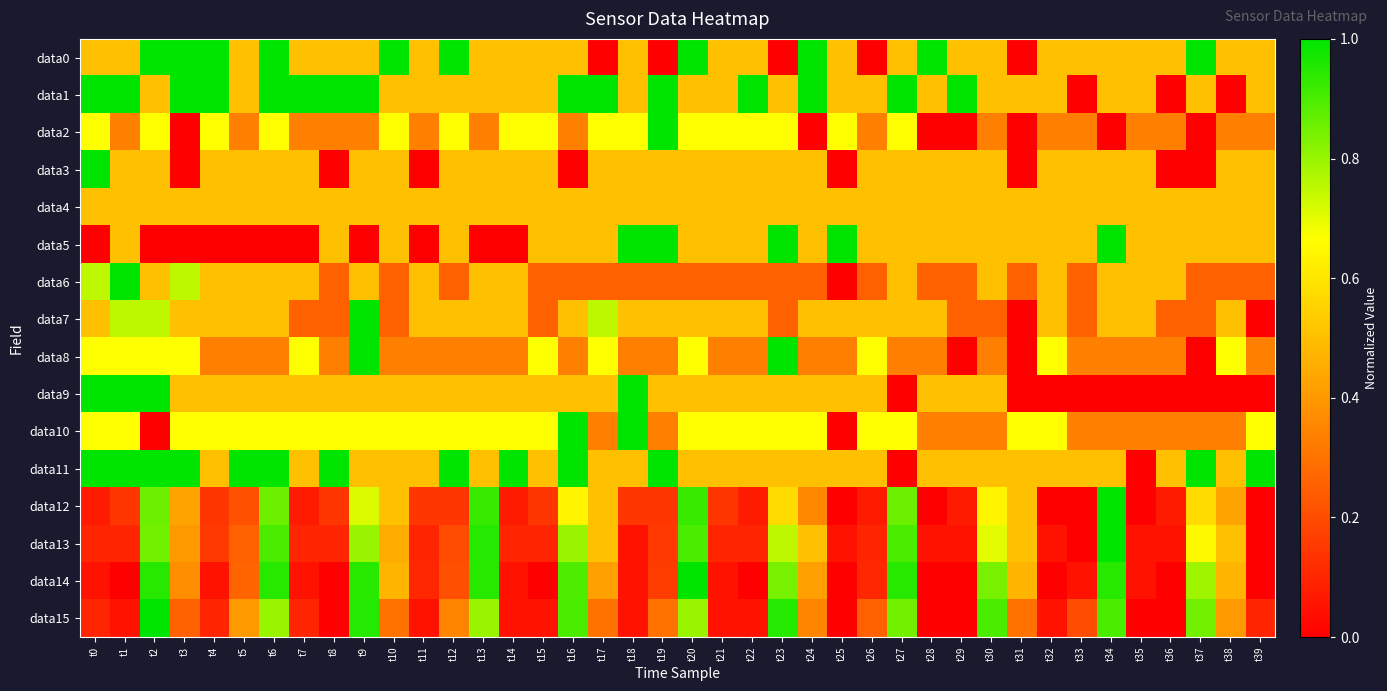

Which category has the lowest value across all series?

t17